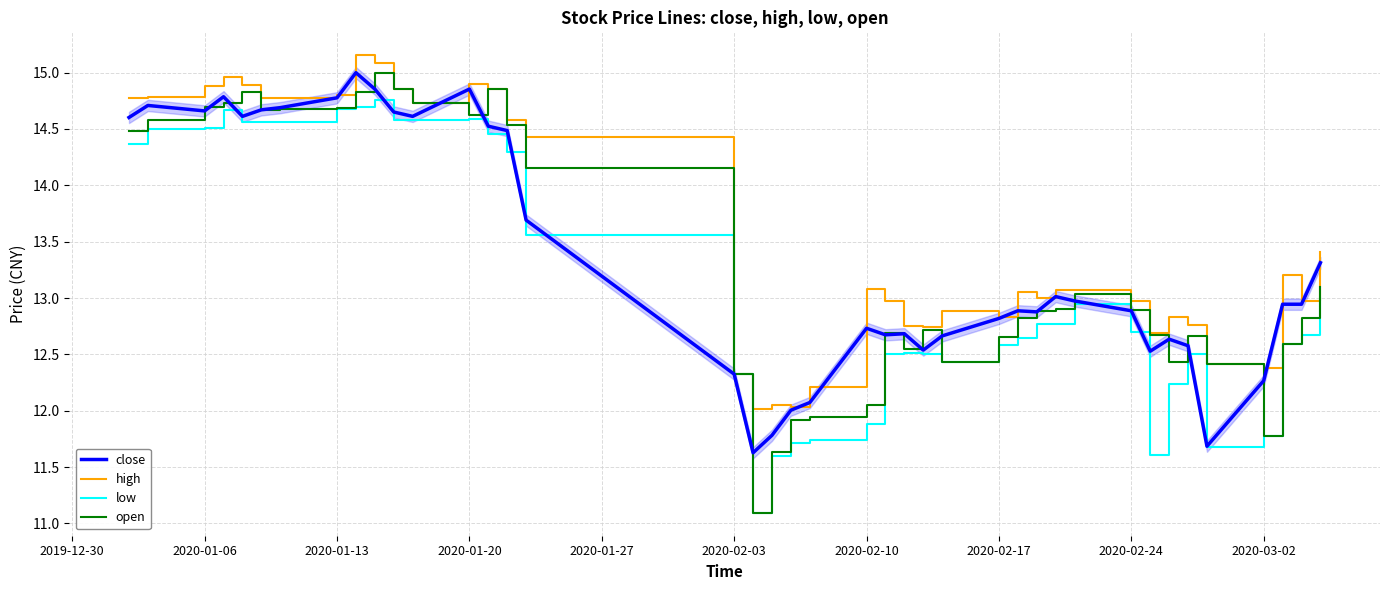

What is the lowest value of the close series?

11.6